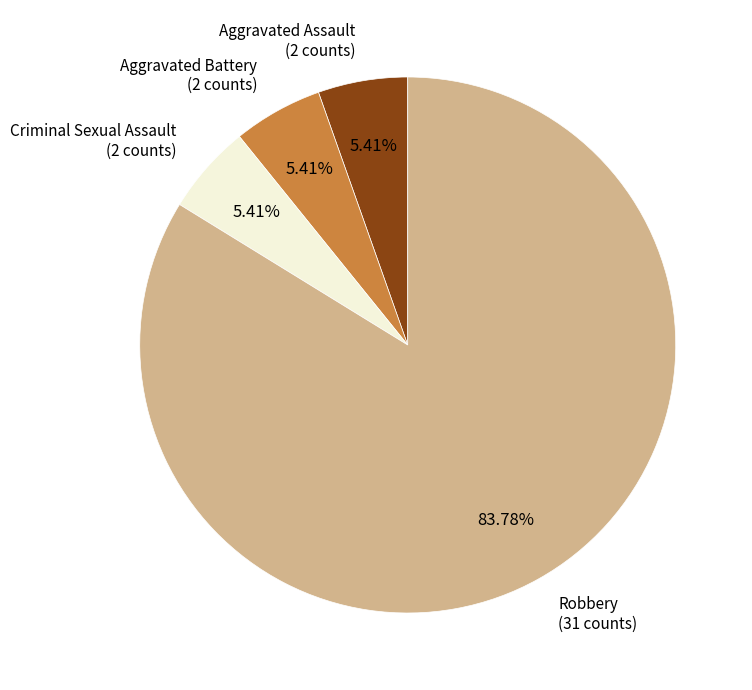

Which slice is the largest?

Robbery